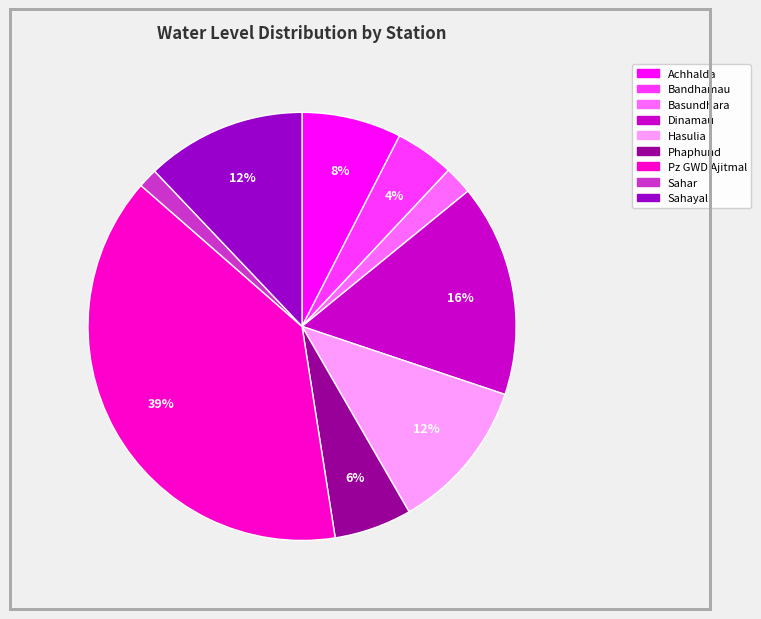

Is it true that Bandhamau is 4% of the pie?

True